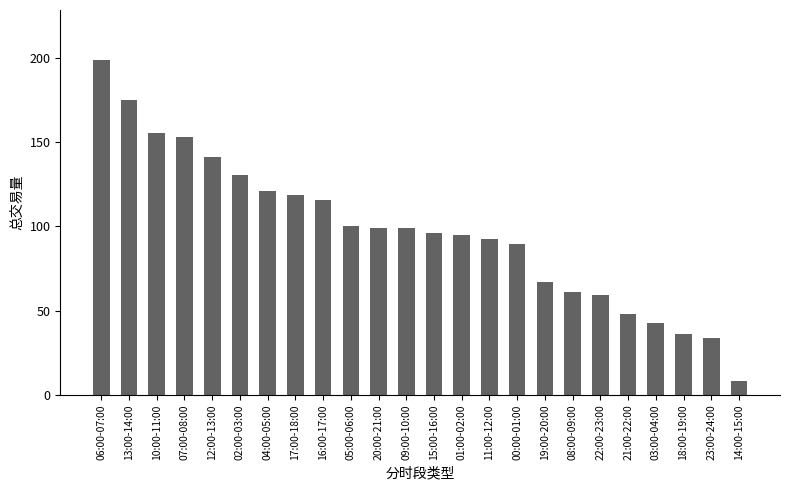

What is the label of the 21st bar from the left?

03:00-04:00